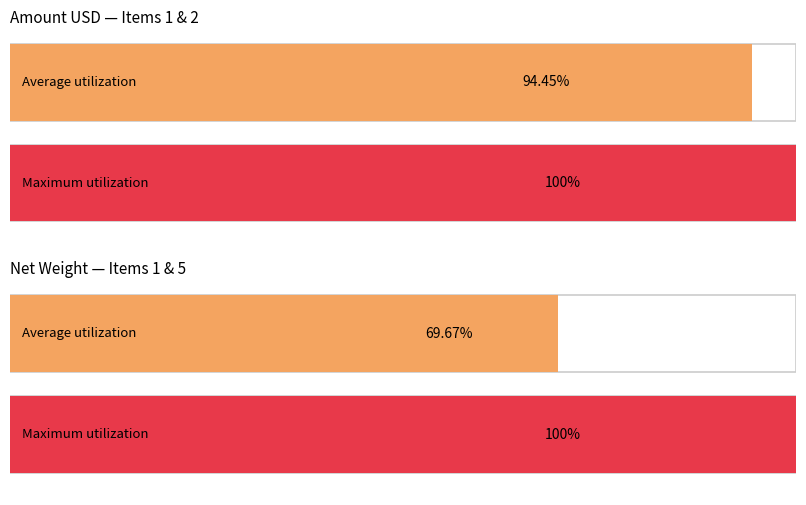

The value of Quantity PCS at Item 1 is 3167.3. True or false?

False